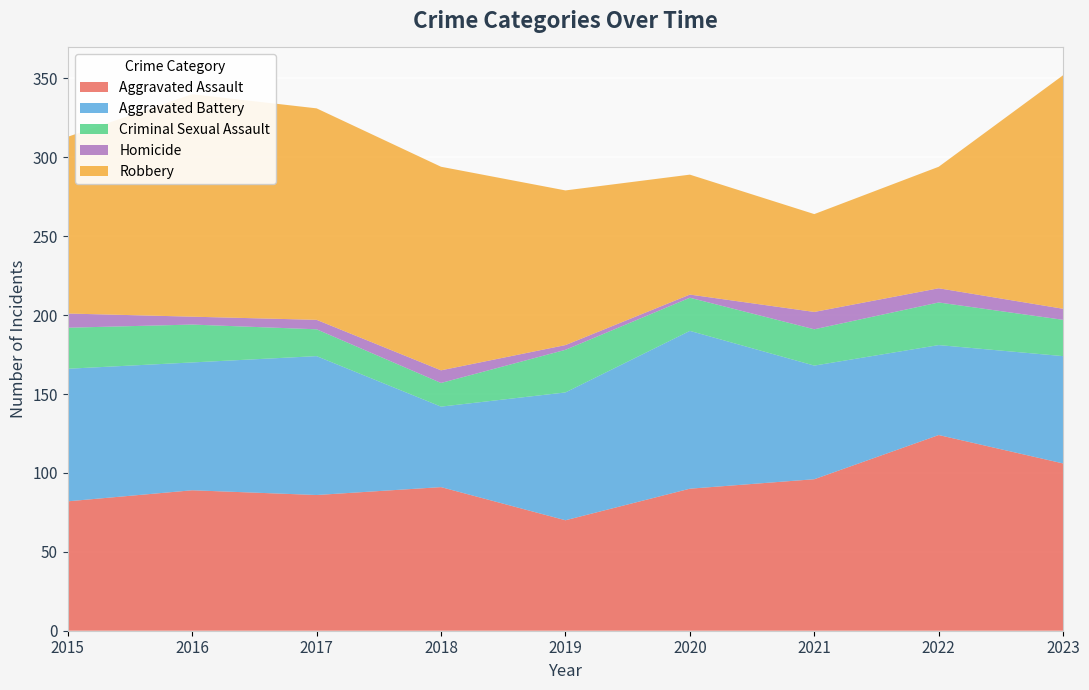

Reading left to right, what are all the values shown in this chart?

Aggravated Assault: 82	89	86	91	70	90	96	124	106
Aggravated Battery: 84	81	88	51	81	100	72	57	68
Criminal Sexual Assault: 26	24	17	15	27	21	23	27	23
Homicide: 9	5	6	8	3	2	11	9	7
Robbery: 112	141	134	129	98	76	62	77	148